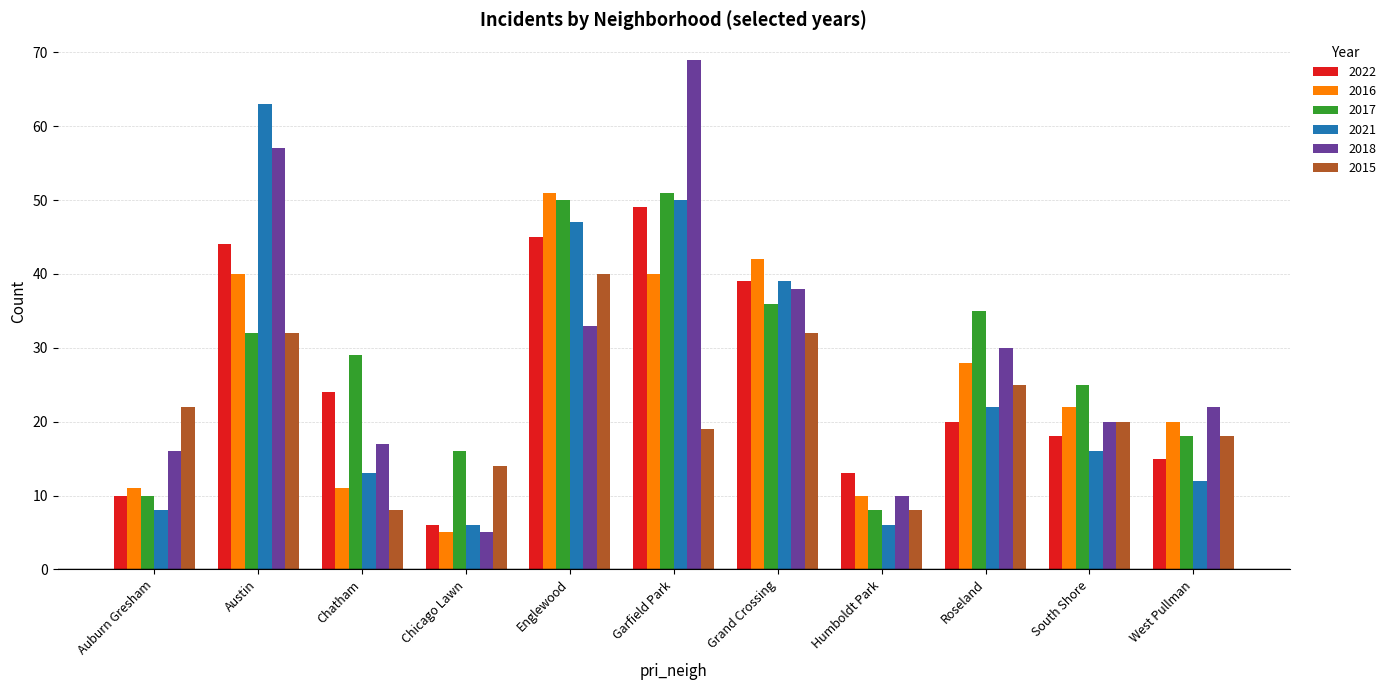

Between Roseland and West Pullman, which series saw the biggest shift?

2017